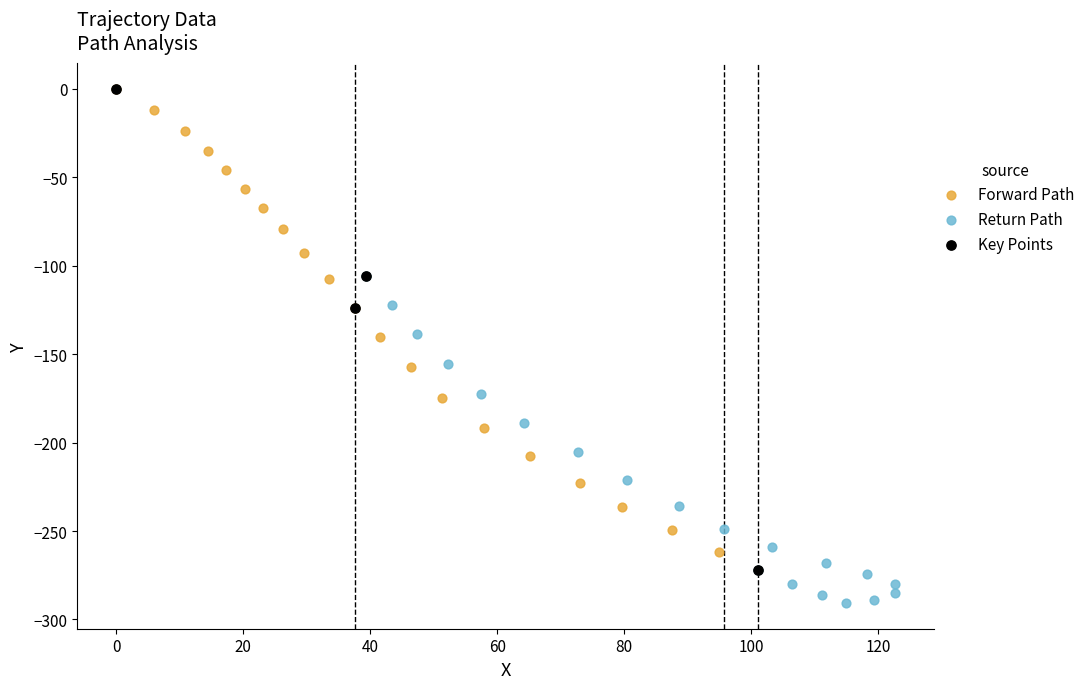

Which series reaches the minimum Y coordinate?

Return Path